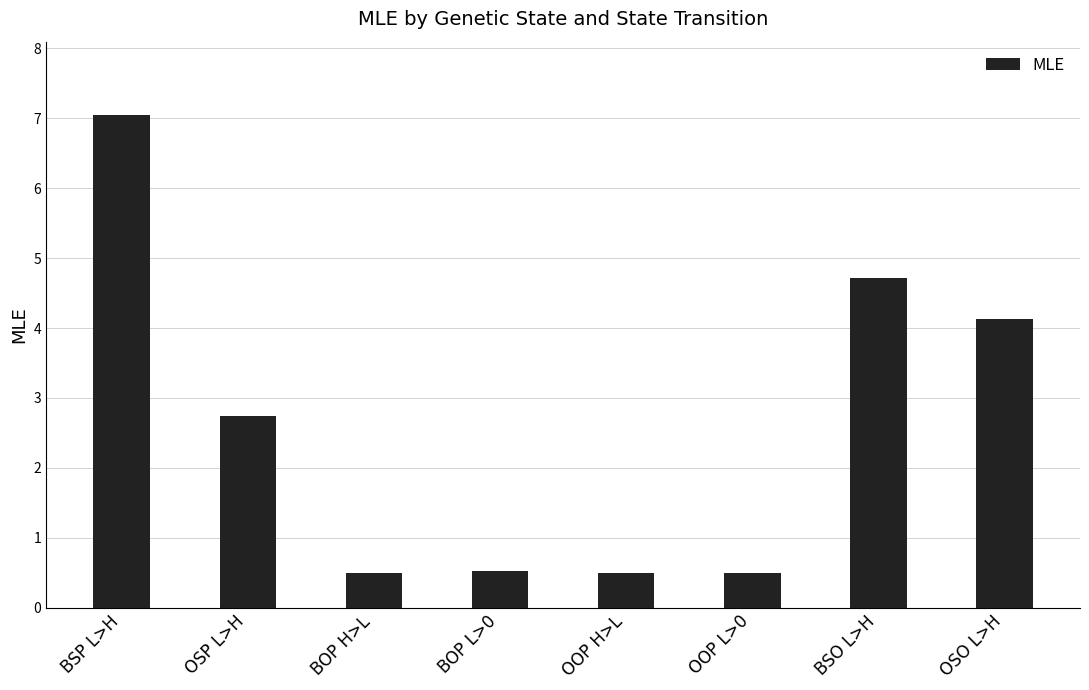

How many data points are less than 2?

4